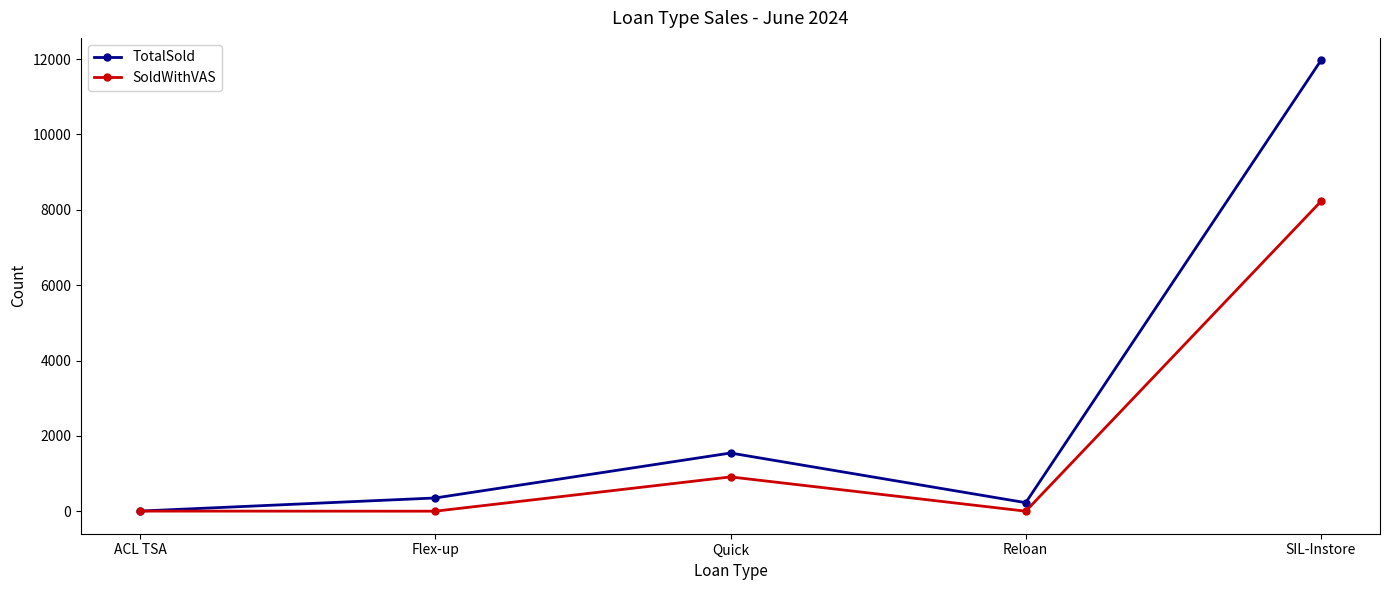

True or false: SoldWithVAS has a value of 2 at ACL TSA.

True